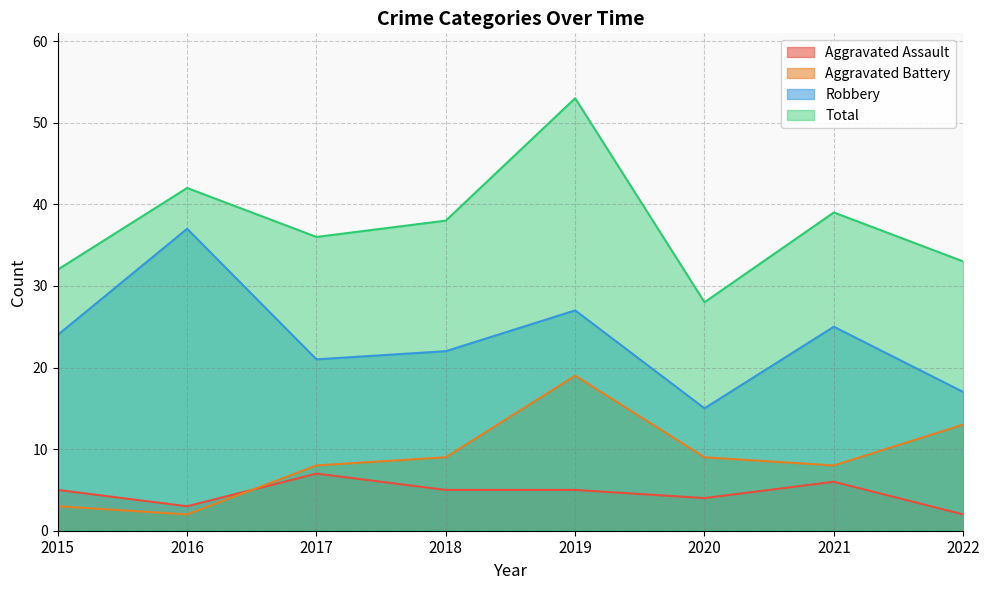

At which label does Robbery first exceed 24?

2016